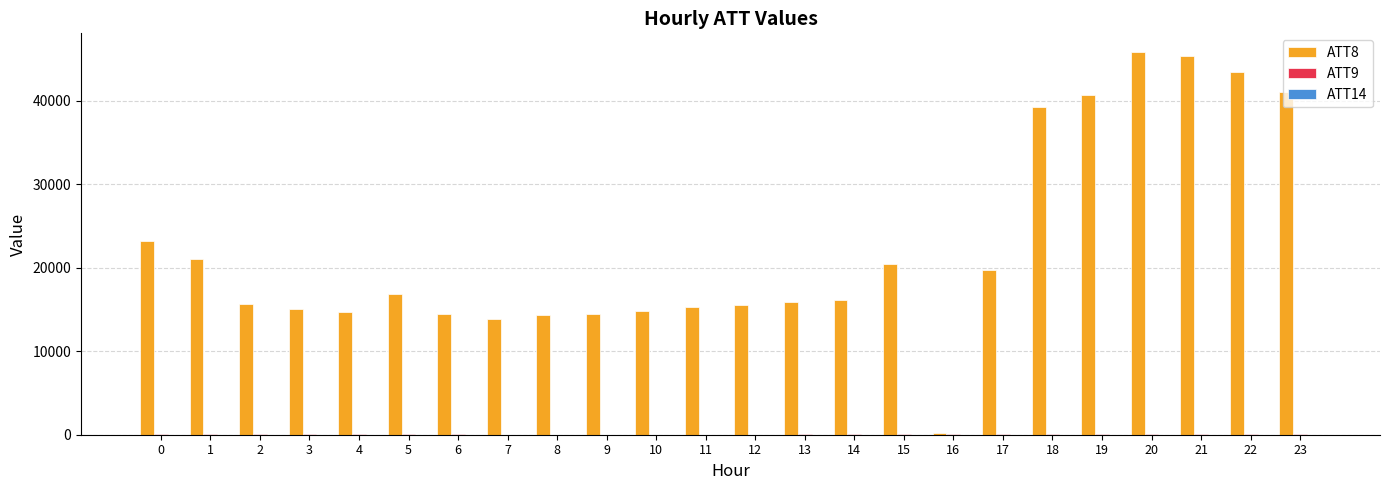

What is the greatest value displayed?

45800.0